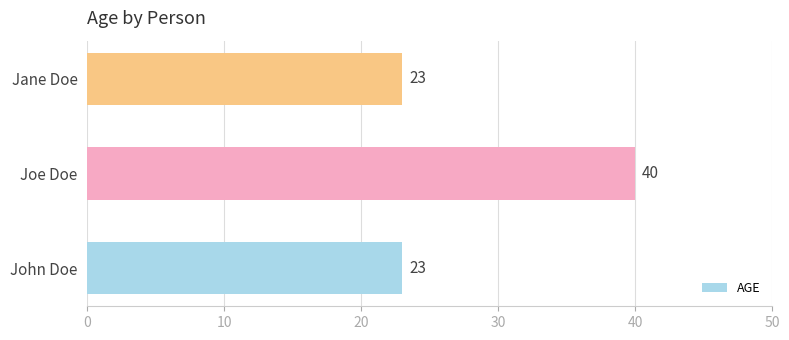

Is it true that the value at Jane Doe is 23?

True